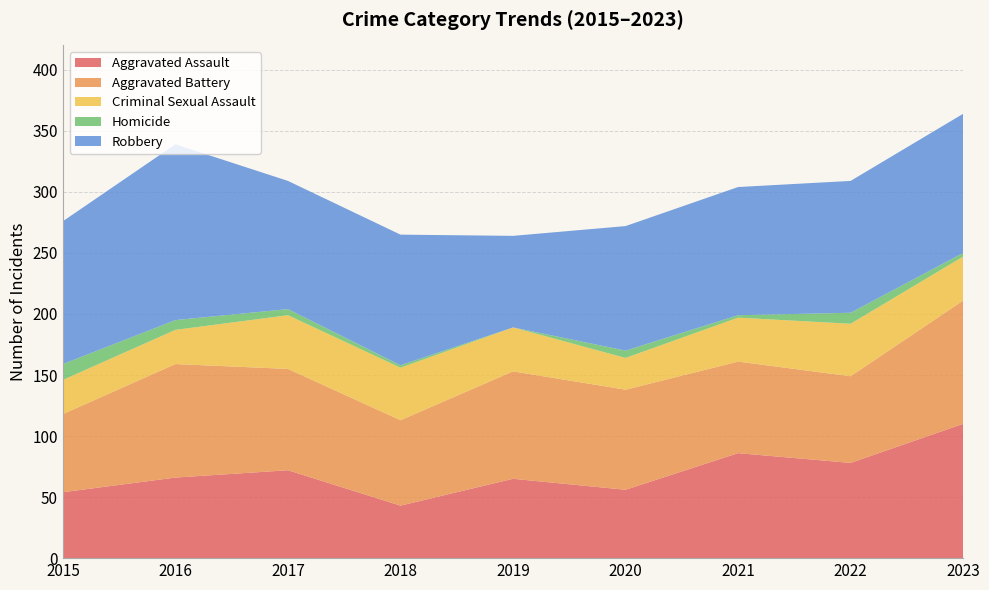

Reading right to left, extract all data points from this chart.

Aggravated Assault: 110	78	86	56	65	43	72	66	54
Aggravated Battery: 101	71	75	82	88	70	83	93	64
Criminal Sexual Assault: 36	43	36	26	36	43	44	28	28
Homicide: 3	9	2	6	0	2	5	8	13
Robbery: 114	108	105	102	75	107	105	144	117